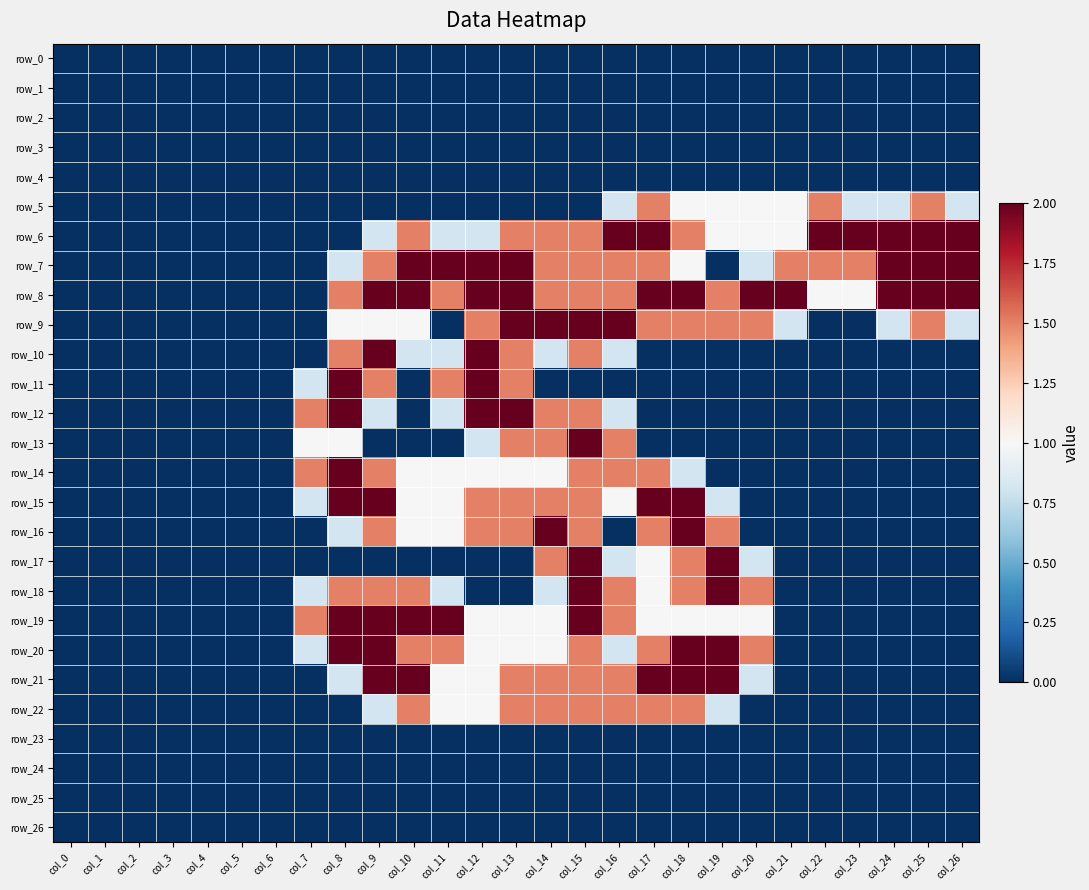

Where does the row_19 series first go above 1?

col_7